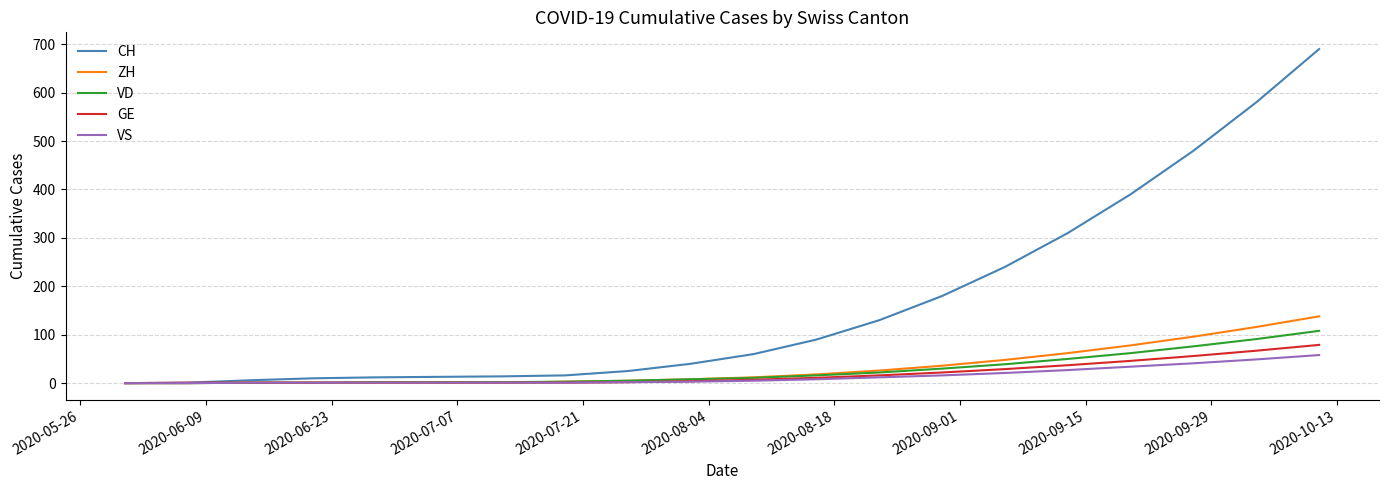

What is the maximum value for ZH?

138